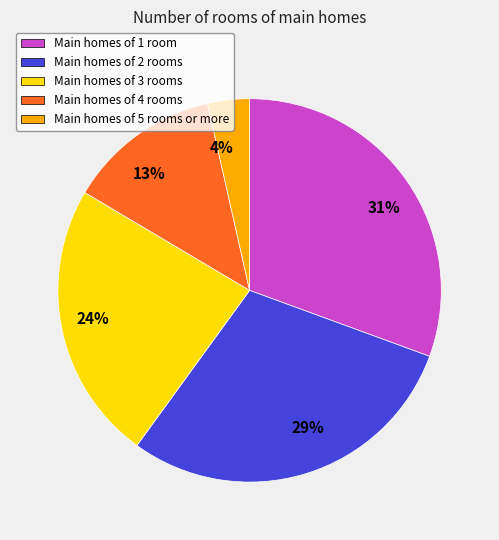

Do 31% and 13% together represent more than half of the pie?

No